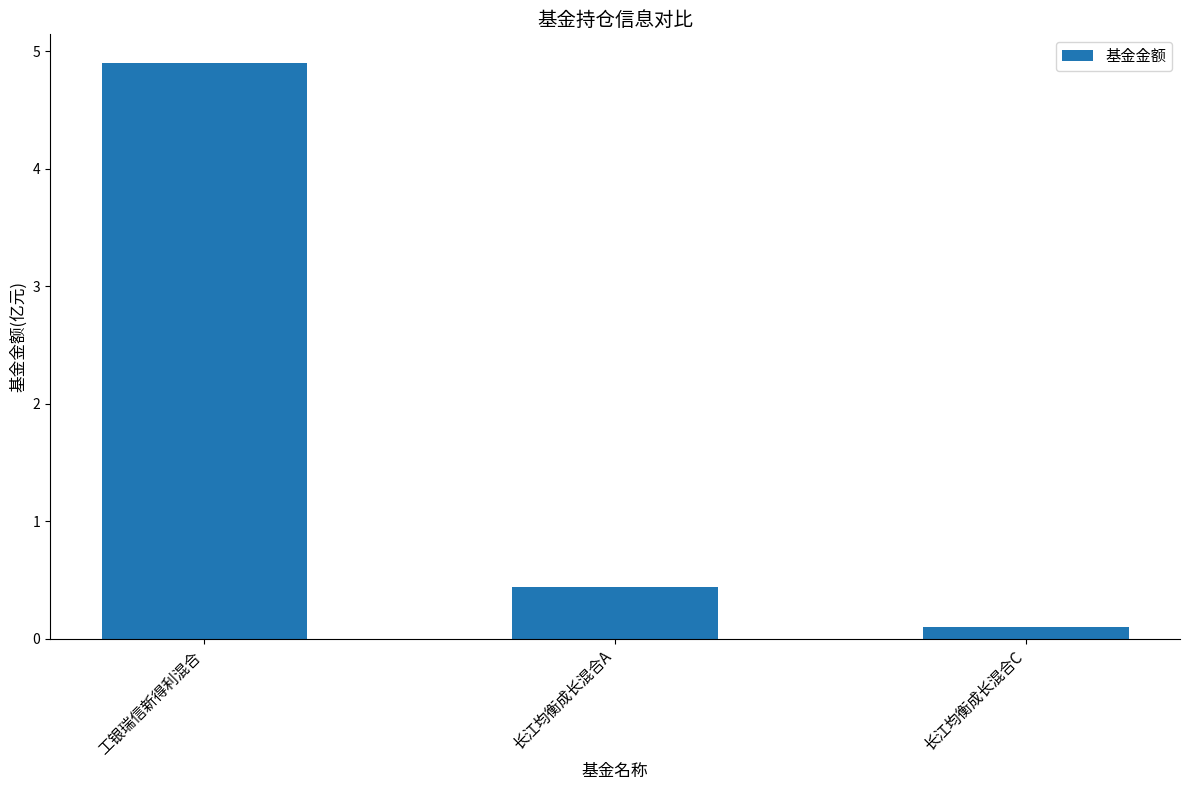

What is the change in value from 长江均衡成长混合A to 长江均衡成长混合C?

-0.3